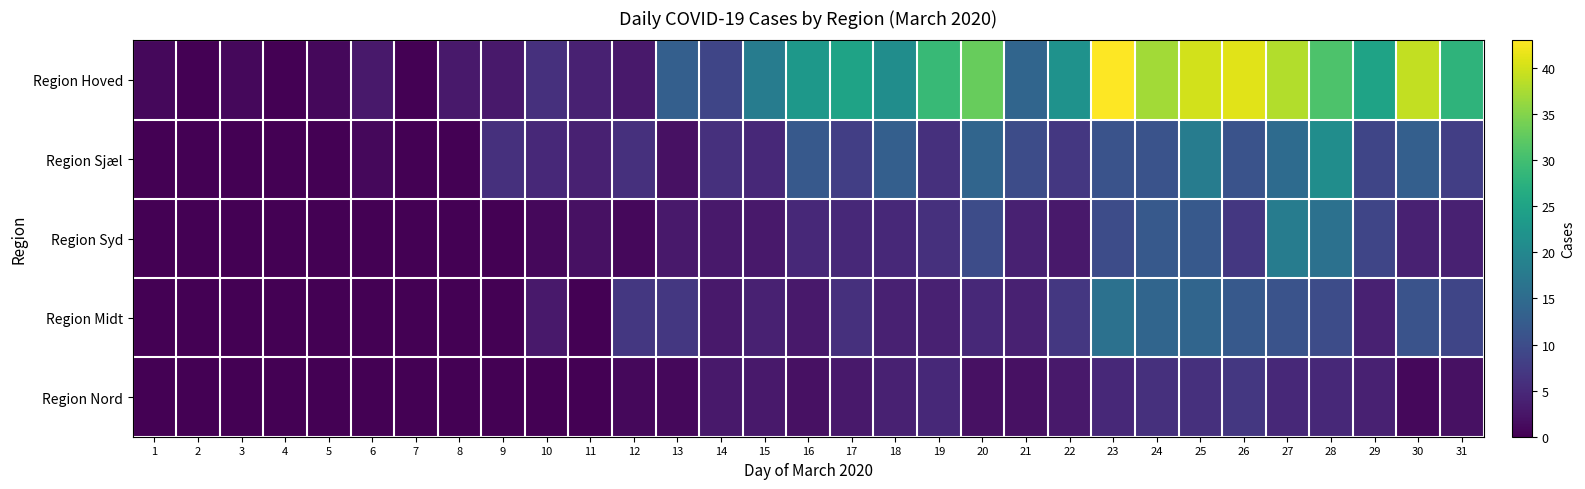

Which series has the widest spread of values?

Region Hoved